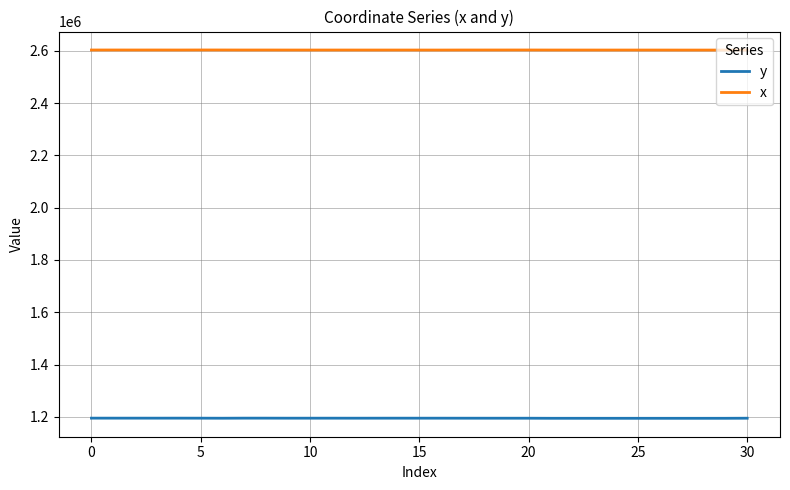

True or false: y and x cross at least once.

False